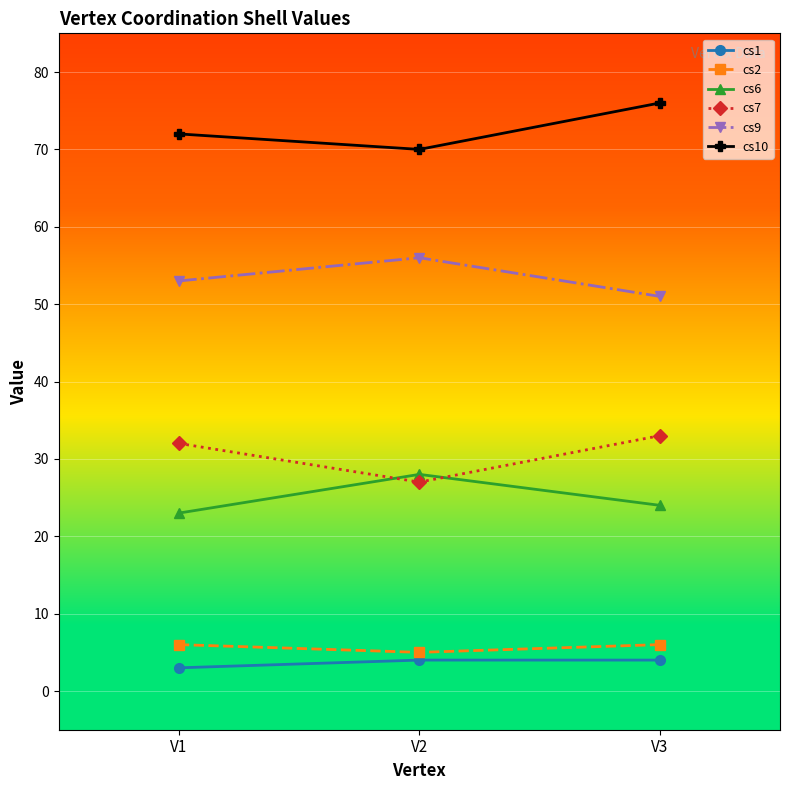

What is the sum of all cs1 values?

11